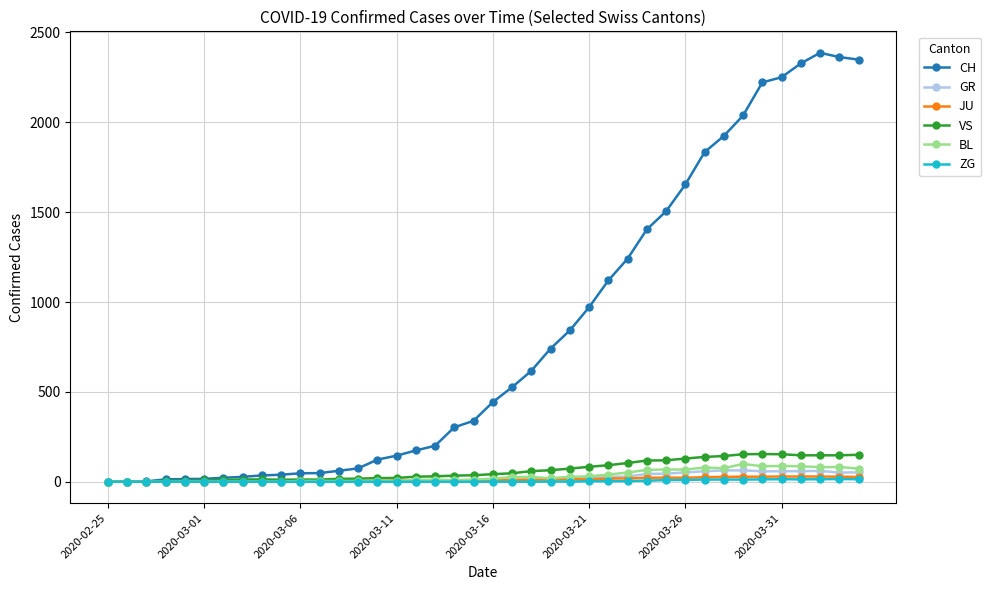

What is the maximum value shown in the chart?

2387